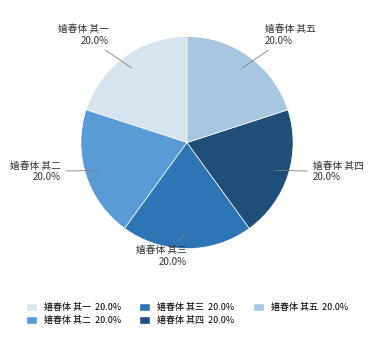

To the nearest percent, what is the average slice percentage?

20%